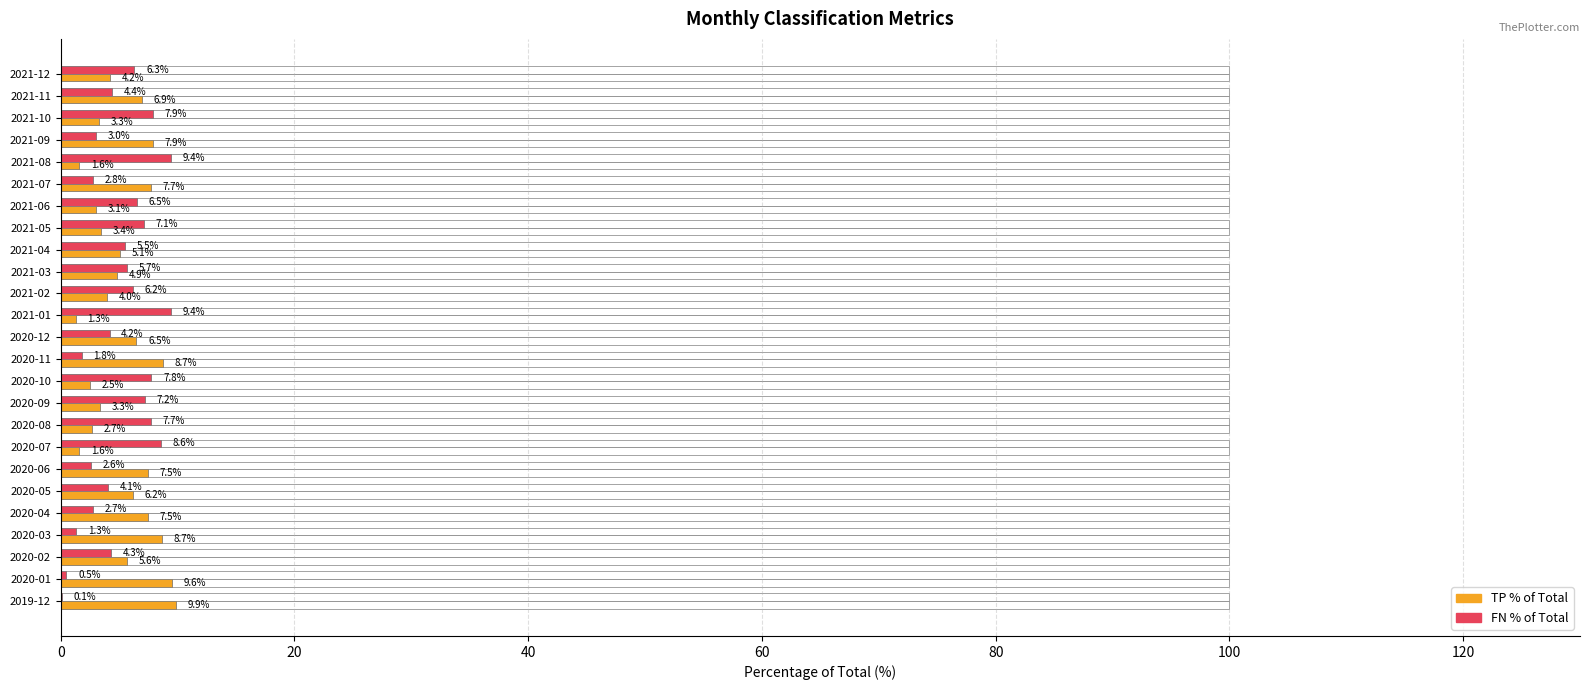

What is the difference between the highest and lowest values at 2020-08?

5.1